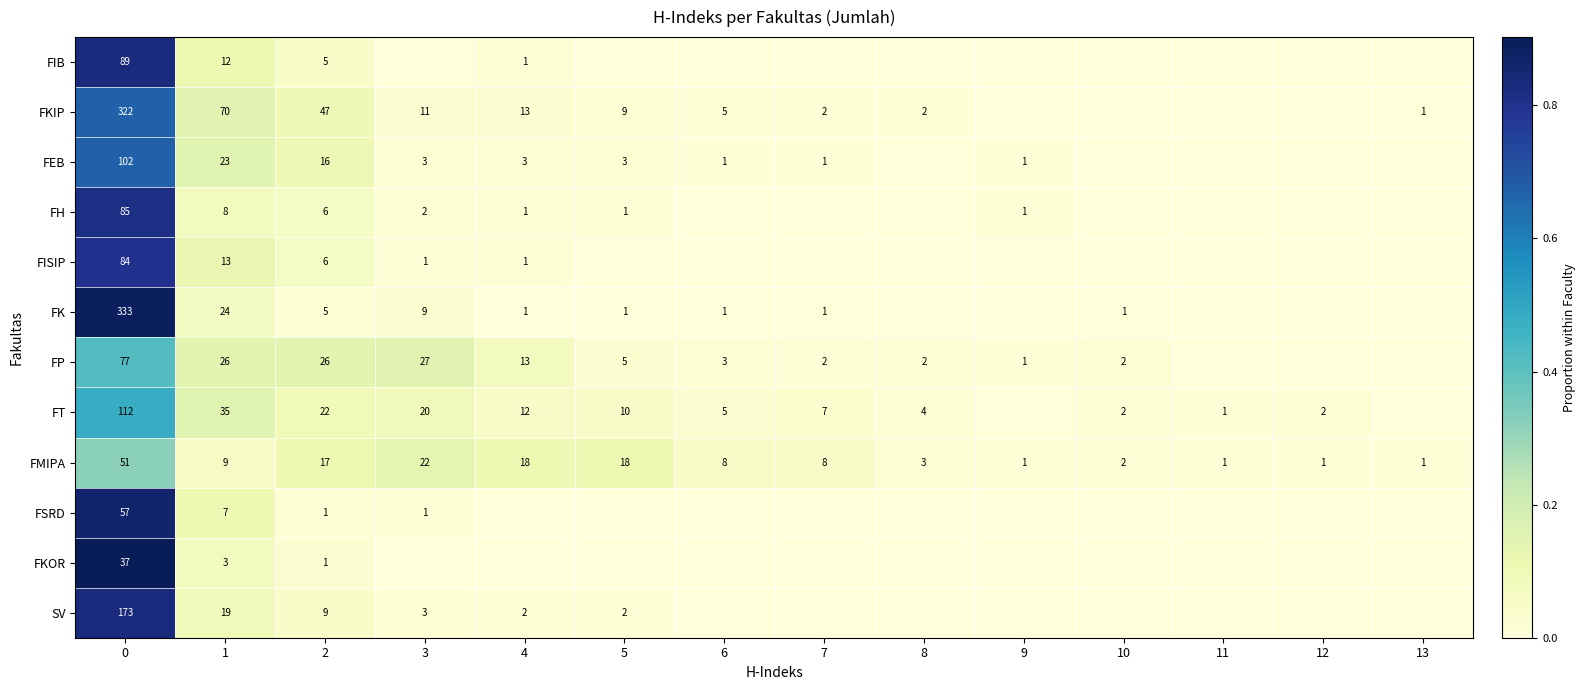

True or false: FP has a value of 53 at 0.

False